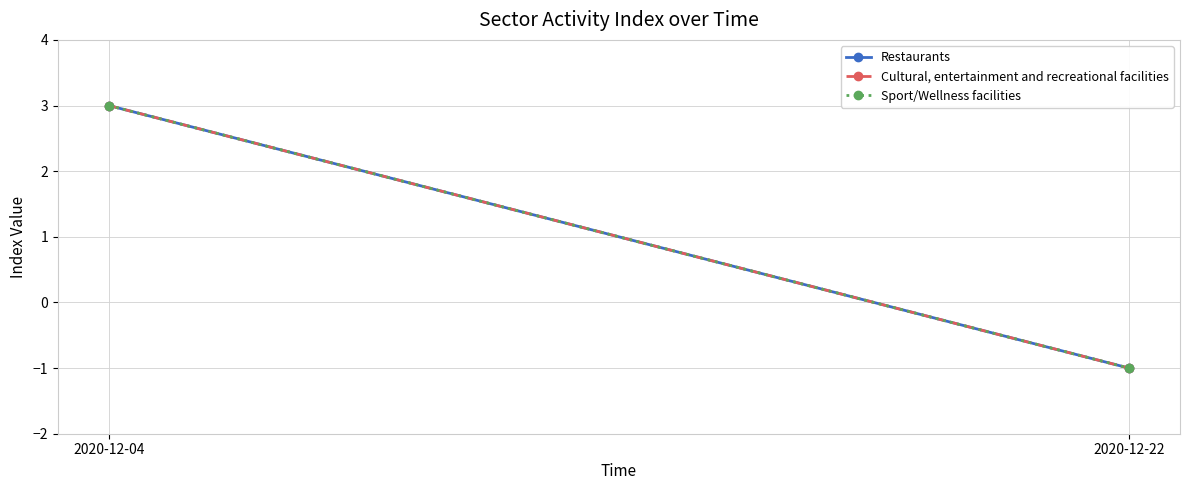

Reading left to right, extract all data points from this chart.

Restaurants: 3	-1
Cultural, entertainment and recreational facilities: 3	-1
Sport/Wellness facilities: 3	-1